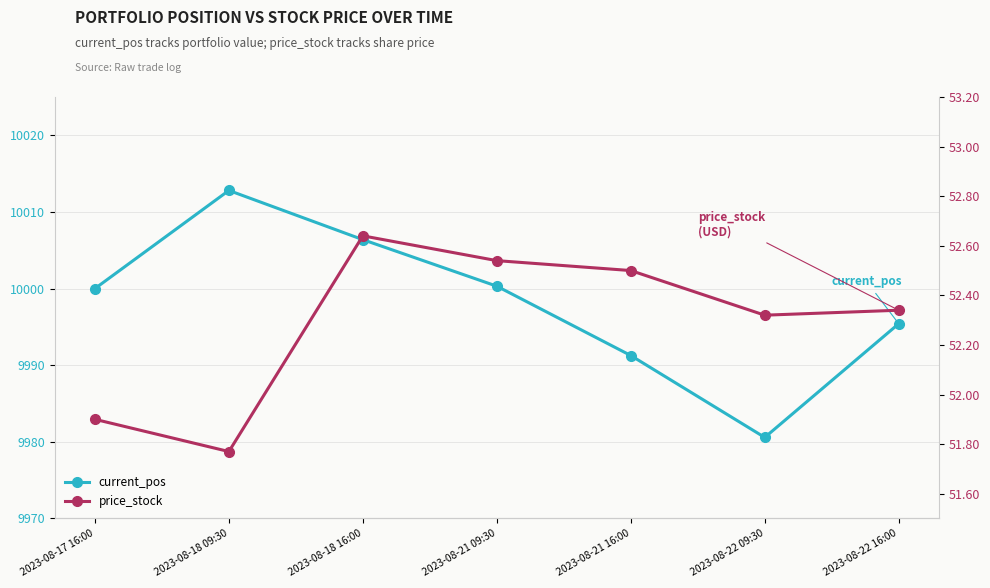

What is the value of the current_pos point at the 1st from the left?

10000.0